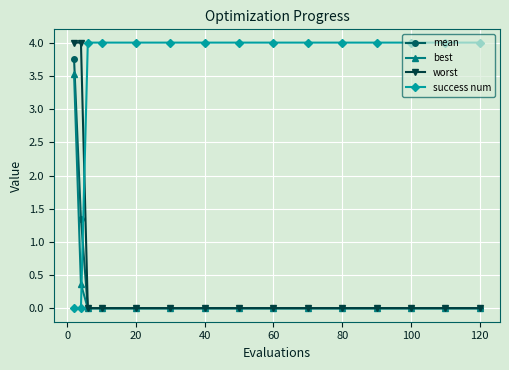

What is the value of the success num point at the 10th from the left?

4.0